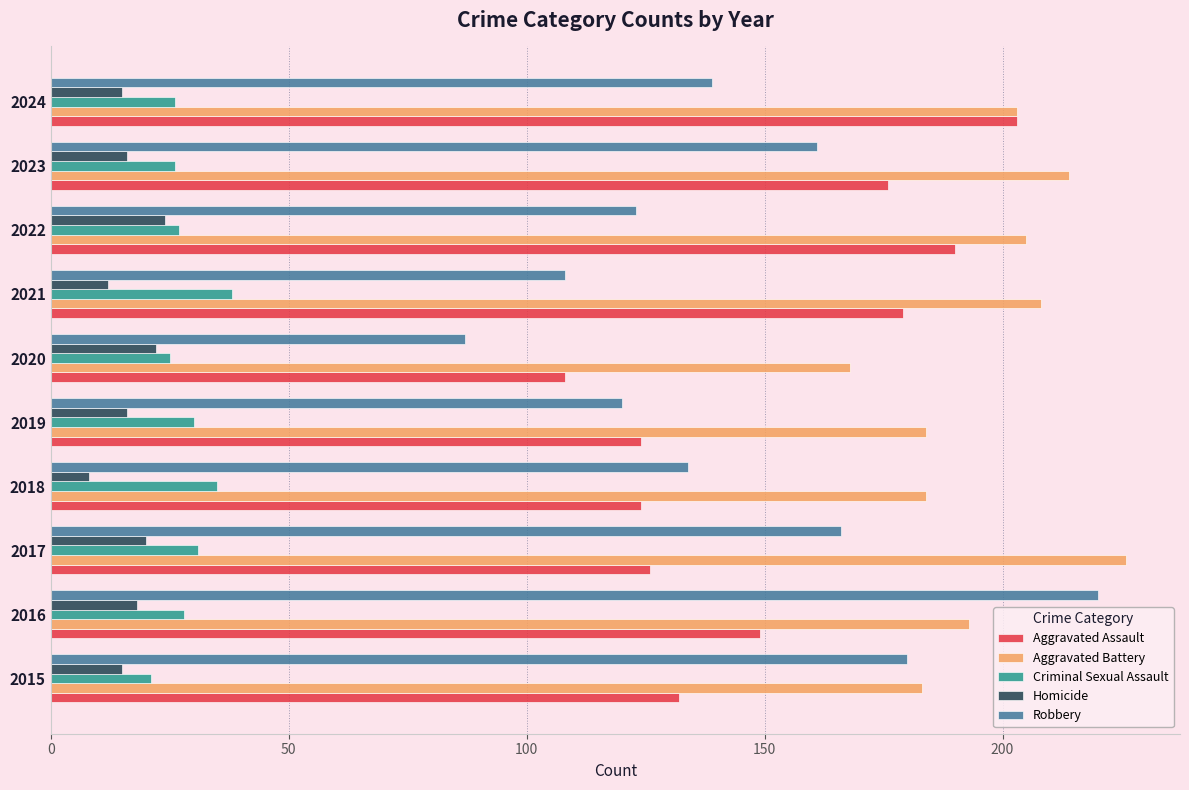

What is the difference between the maximum and minimum values in the Aggravated Assault series?

95